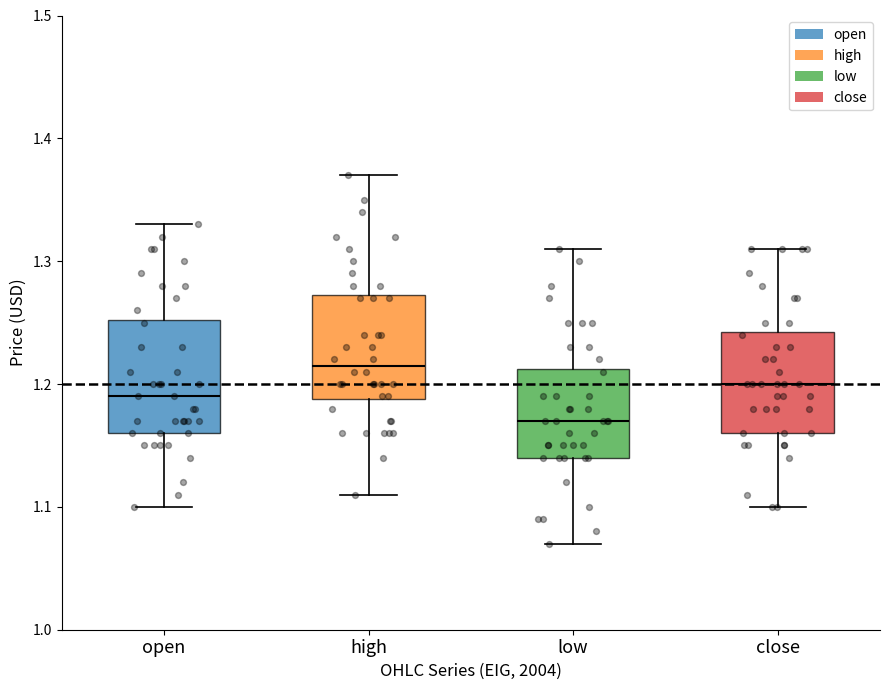

Where is the lower edge of the box for high on the y-axis? The values are not printed on the chart, so give them approximately, as read against the axis.

1.19